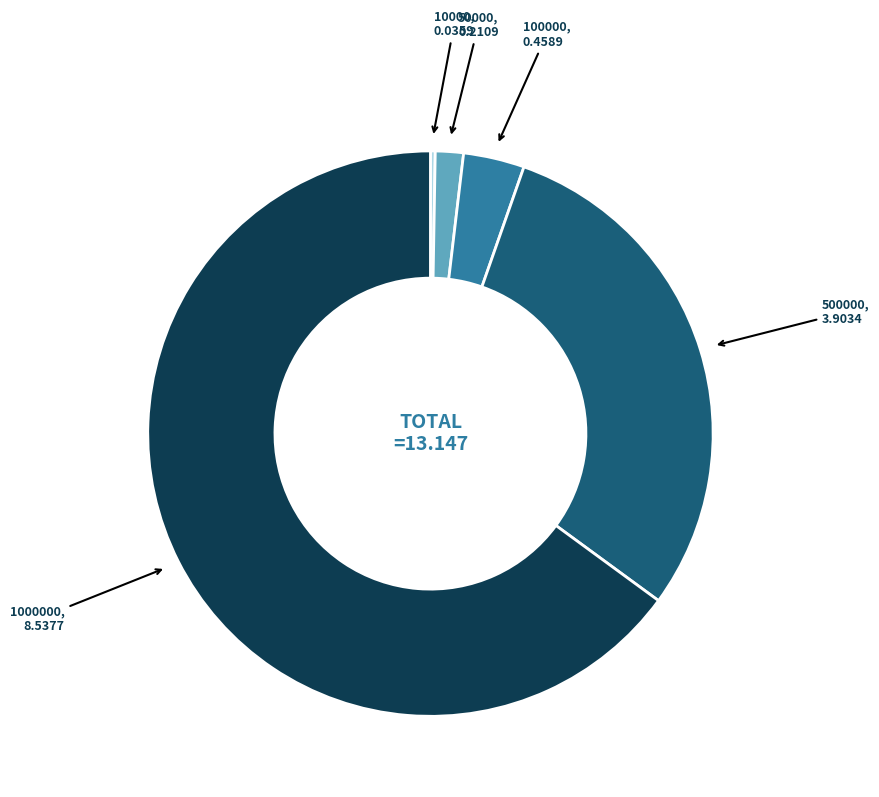

Does any single category account for the majority?

Yes